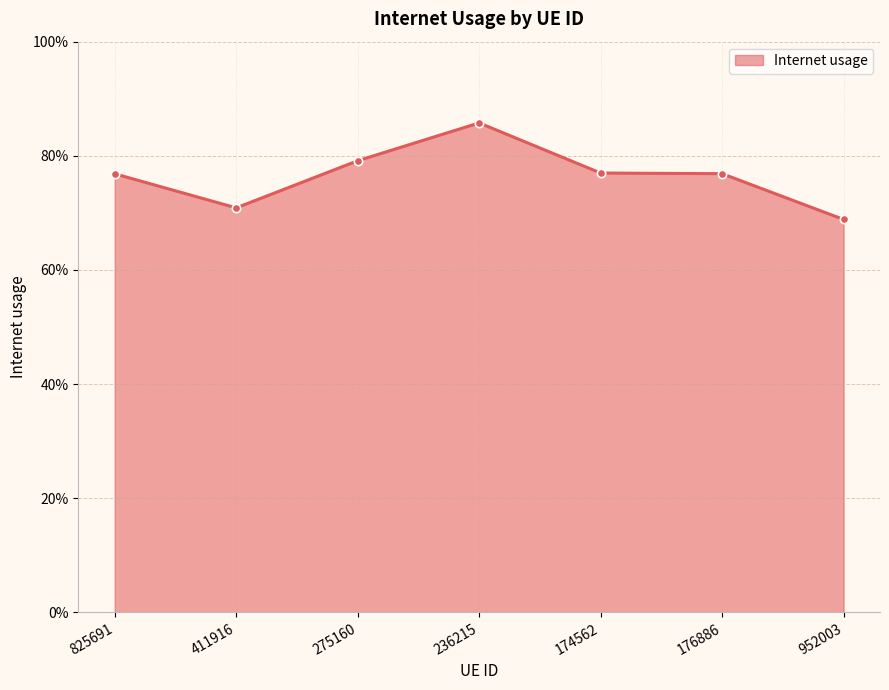

How many series are shown in this chart?

1